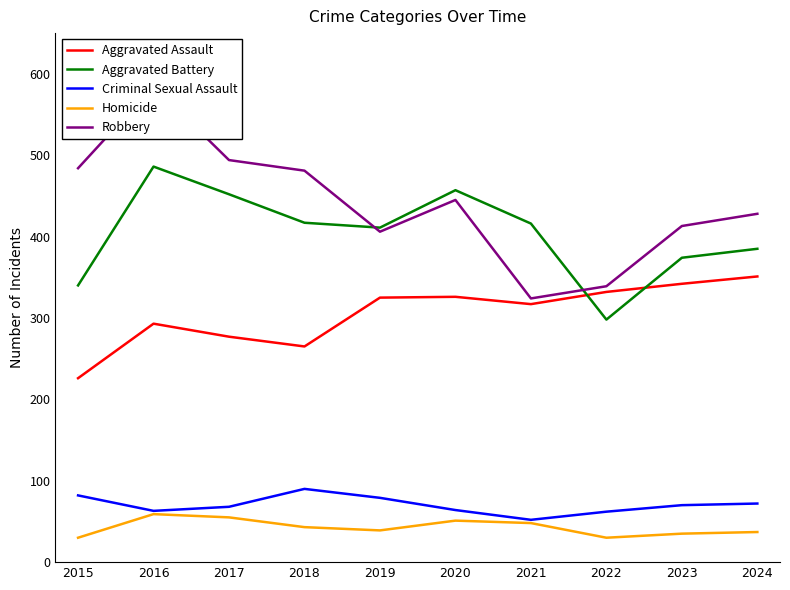

Reading right to left, extract all data points from this chart.

Aggravated Assault: 351	342	332	317	326	325	265	277	293	226
Aggravated Battery: 385	374	298	416	457	411	417	452	486	340
Criminal Sexual Assault: 72	70	62	52	64	79	90	68	63	82
Homicide: 37	35	30	48	51	39	43	55	59	30
Robbery: 428	413	339	324	445	406	481	494	585	484